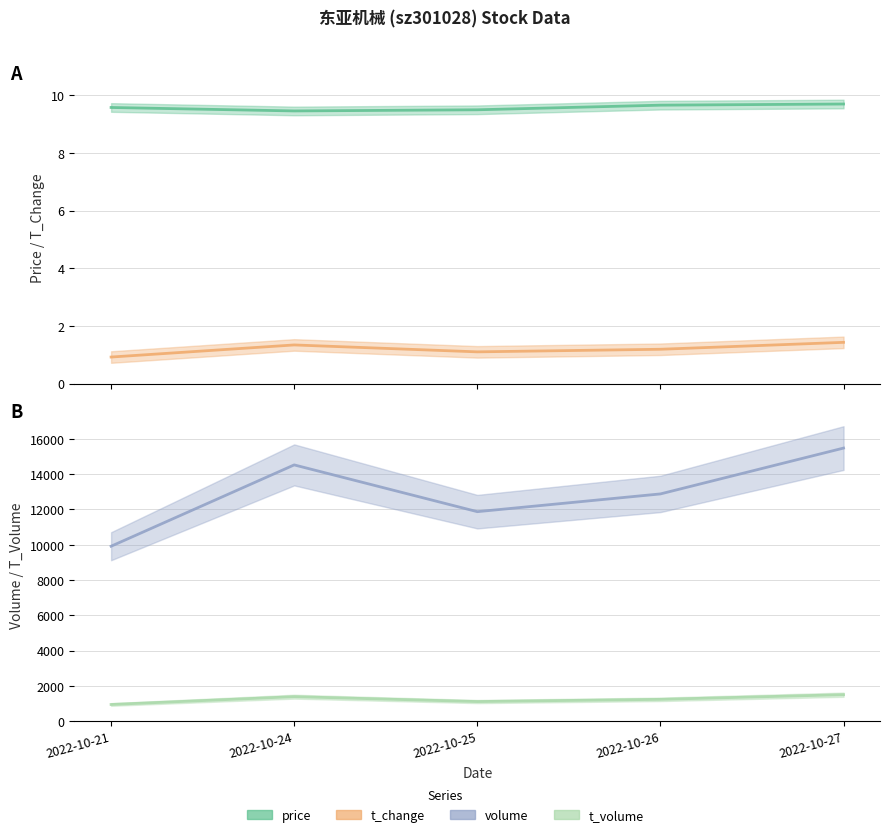

Which series has the widest spread of values?

t_change